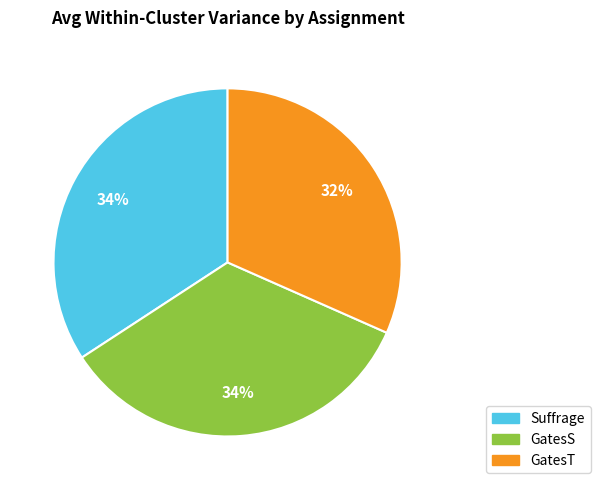

How many segments does this pie chart have?

3